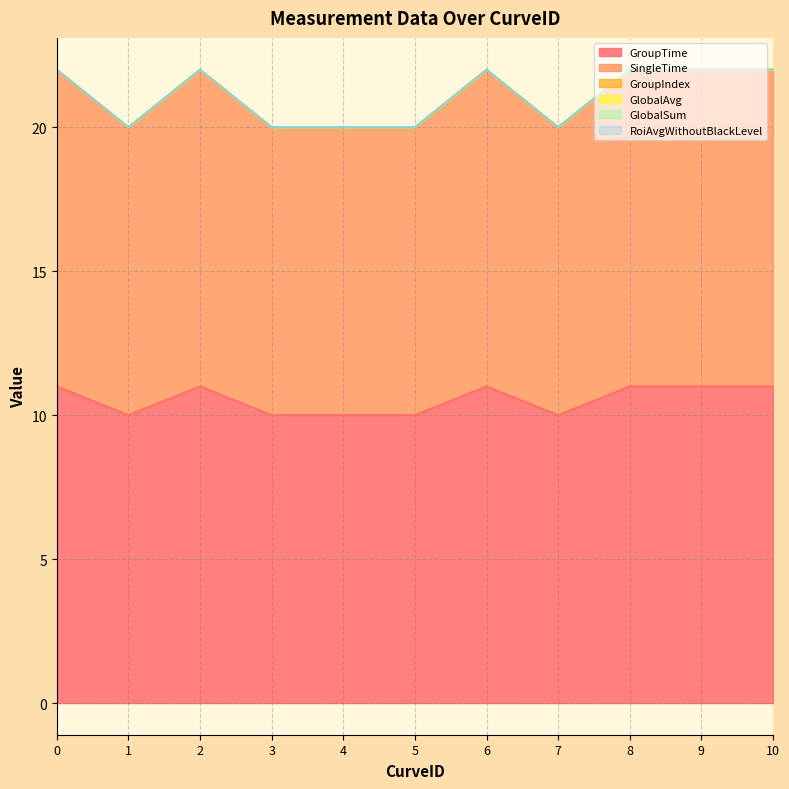

Does the chart display data point markers on the line(s)?

No